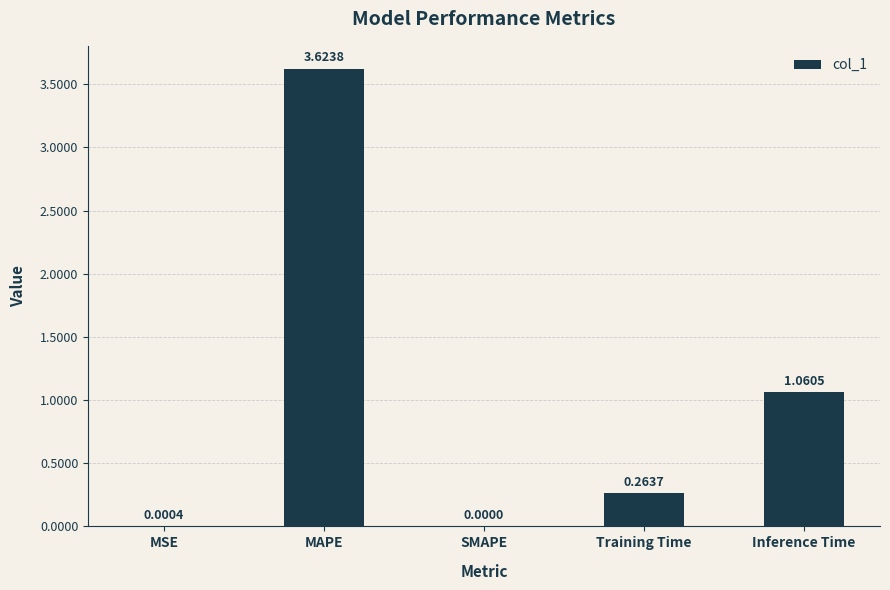

True or false: the data shows 0.0 at MSE.

True